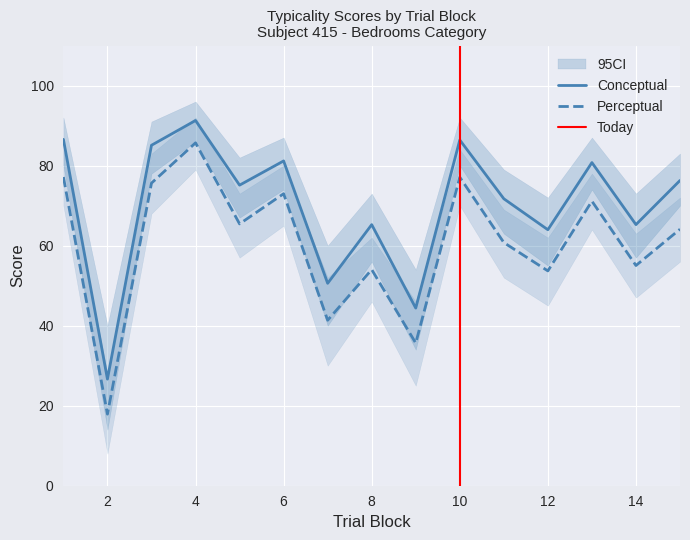

What is the value of the conceptual point at the 13th from the left?

80.8